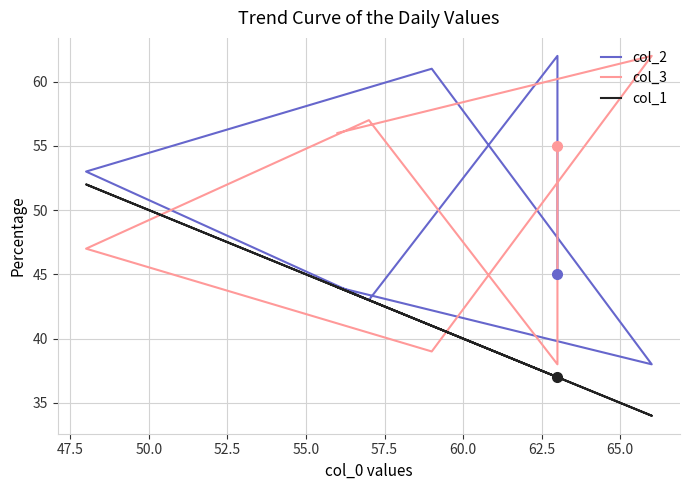

Between which two adjacent categories do col_2 and col_3 first intersect?

47.5 and 50.0